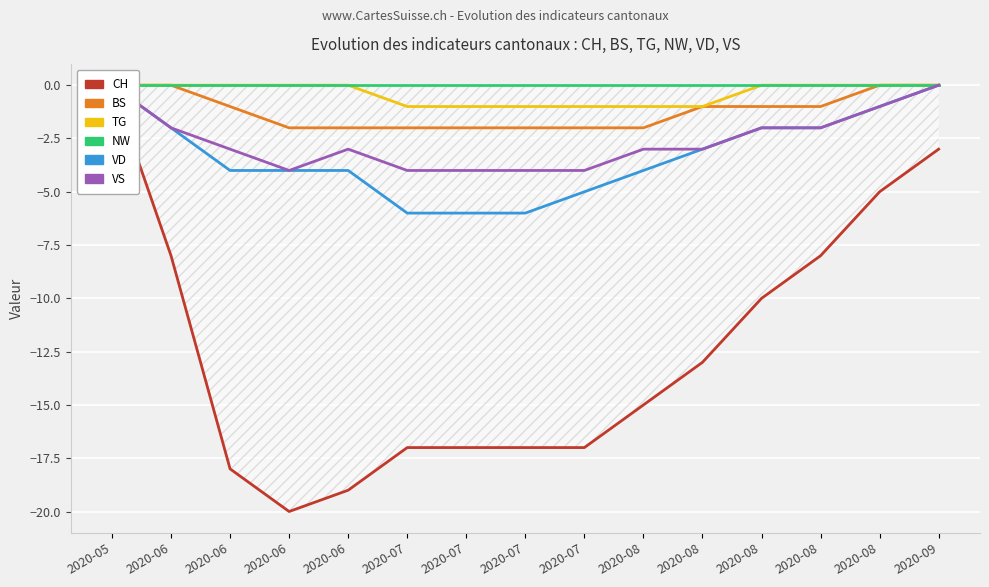

How many negative values does the CH series have?

14